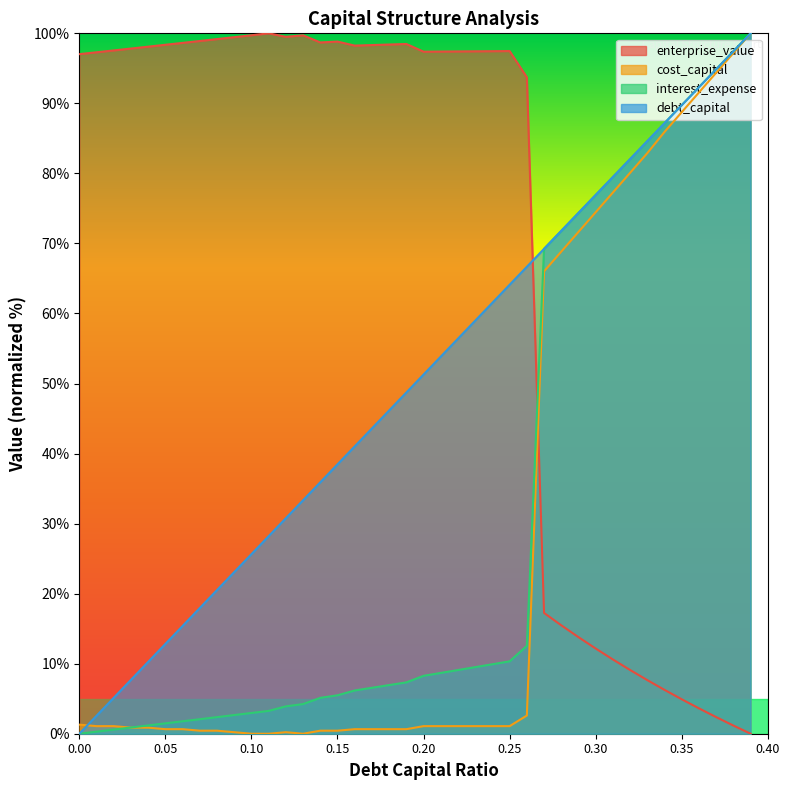

Which category has the lowest value in the enterprise_value series?

0.39